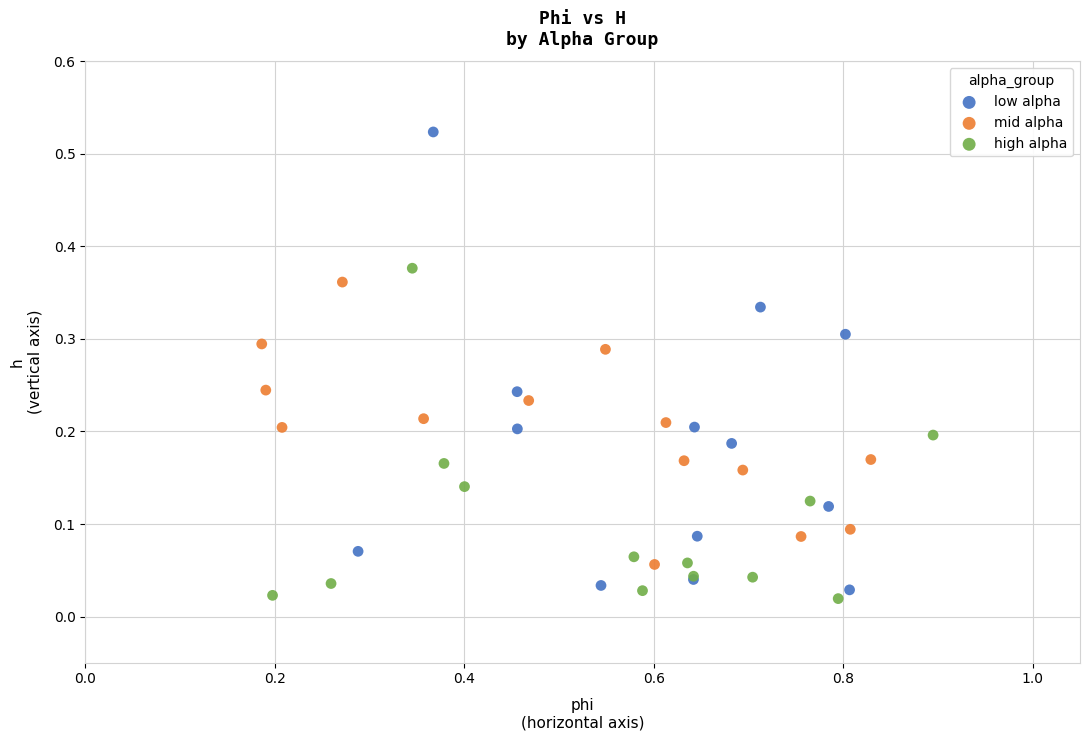

Which series contains the highest Y value?

low alpha